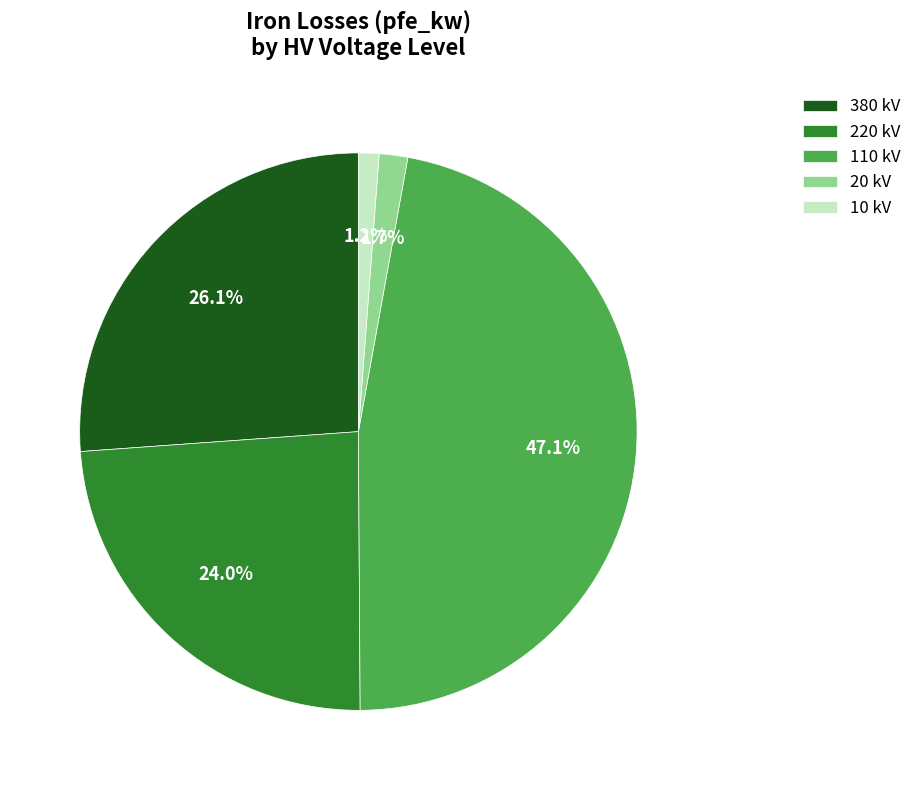

Count the number of slices in the pie.

5